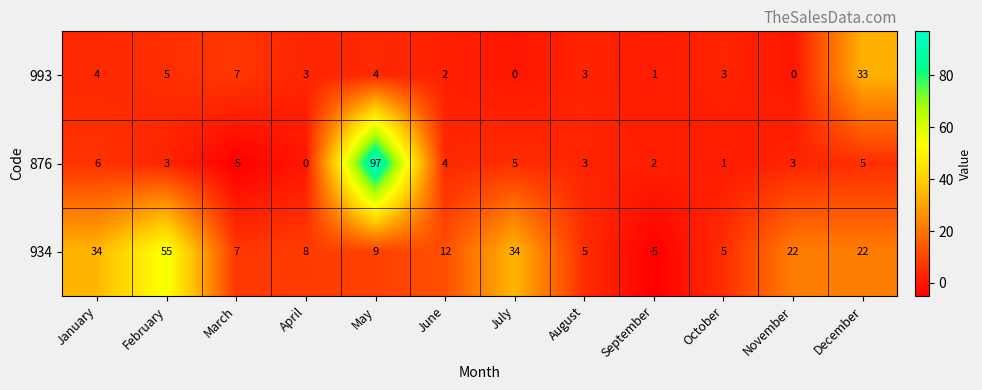

Which series changed the most between October and November?

934